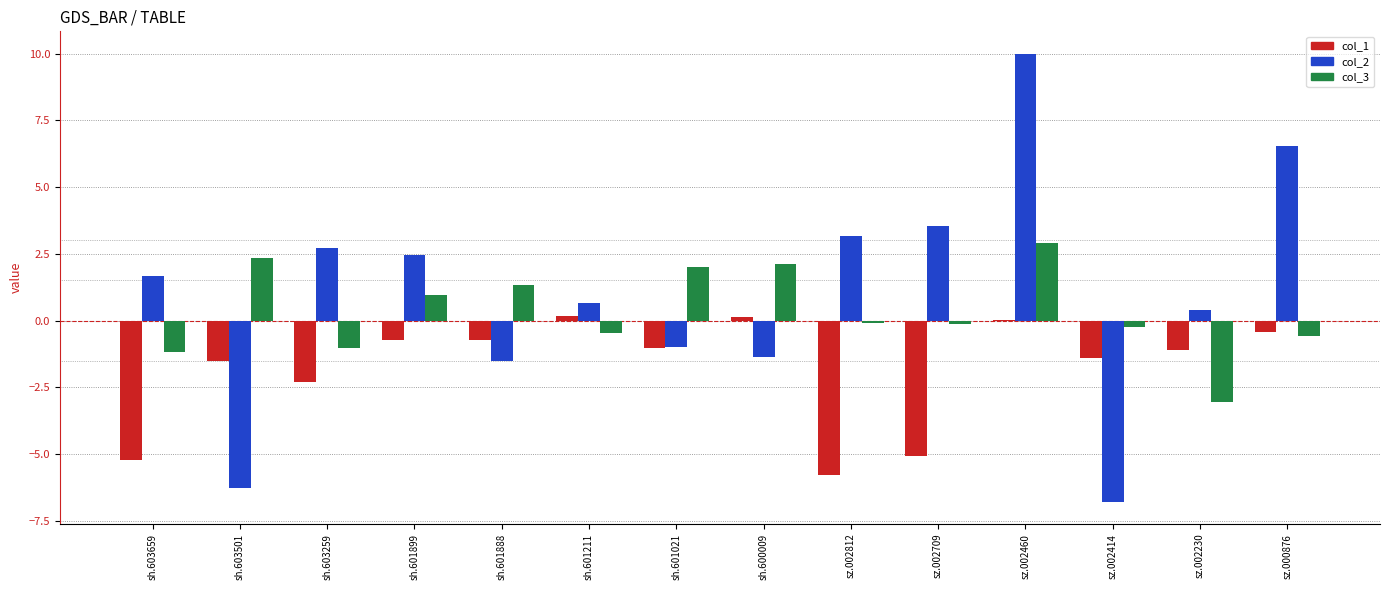

Which series has the largest total across all categories?

col_2